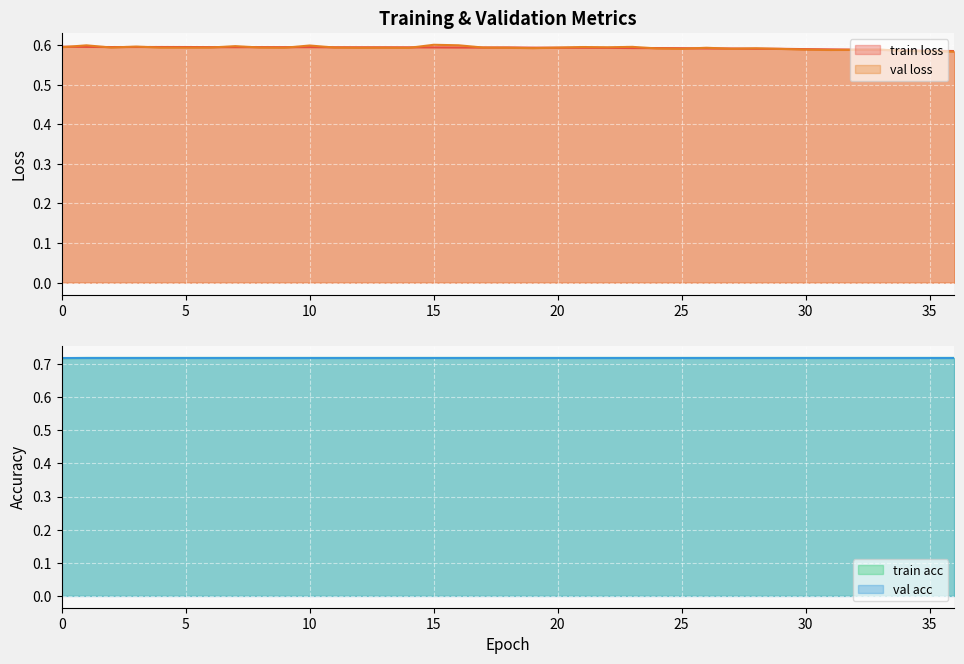

Which series has the largest total across all categories?

train acc